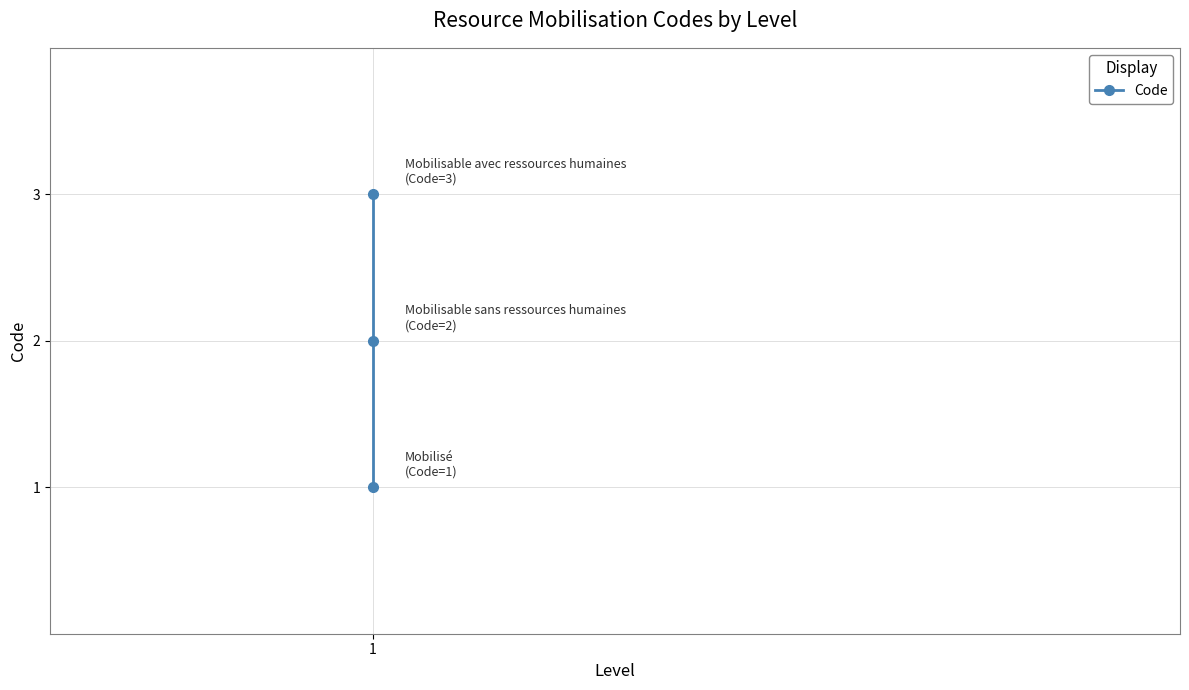

What is the approximate value at 1?

1